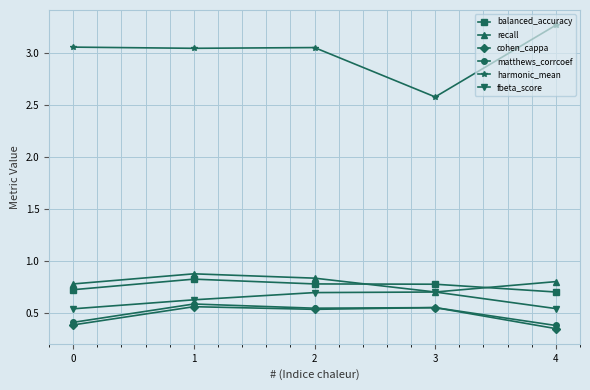

At how many categories does at least one series exceed 2?

5